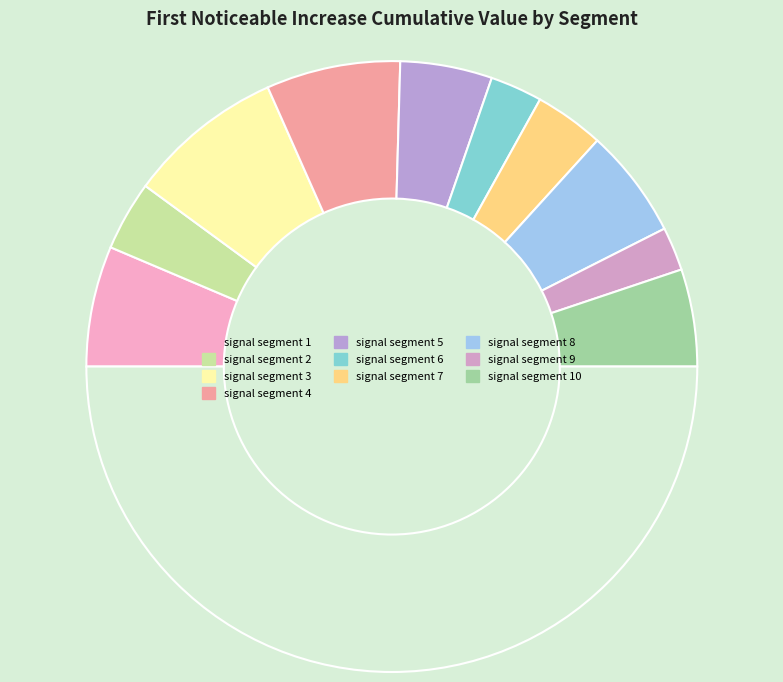

To the nearest percent, what is the average slice percentage?

10%